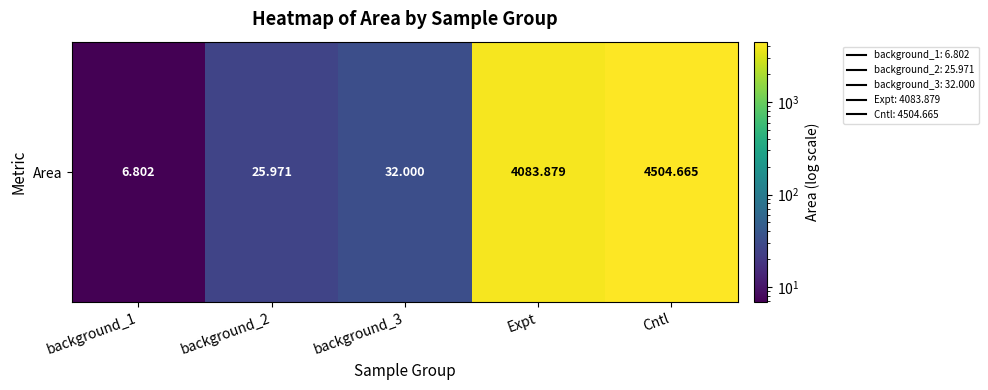

What is the difference between the maximum and second lowest values?

4478.7